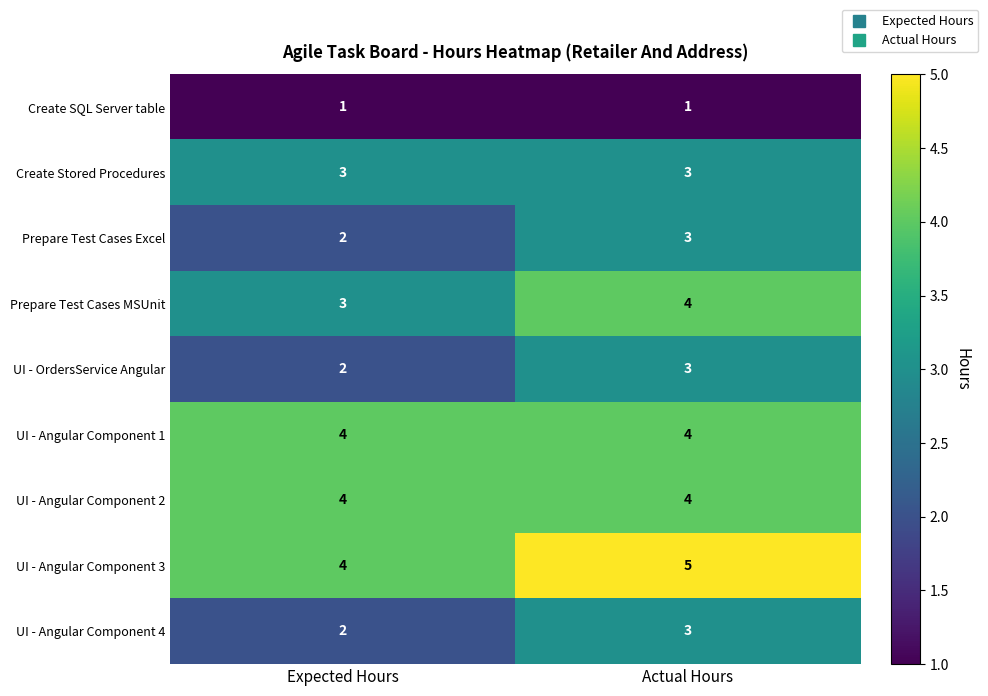

Where is UI - Angular Component 4 nearest to the value 2?

Expected Hours